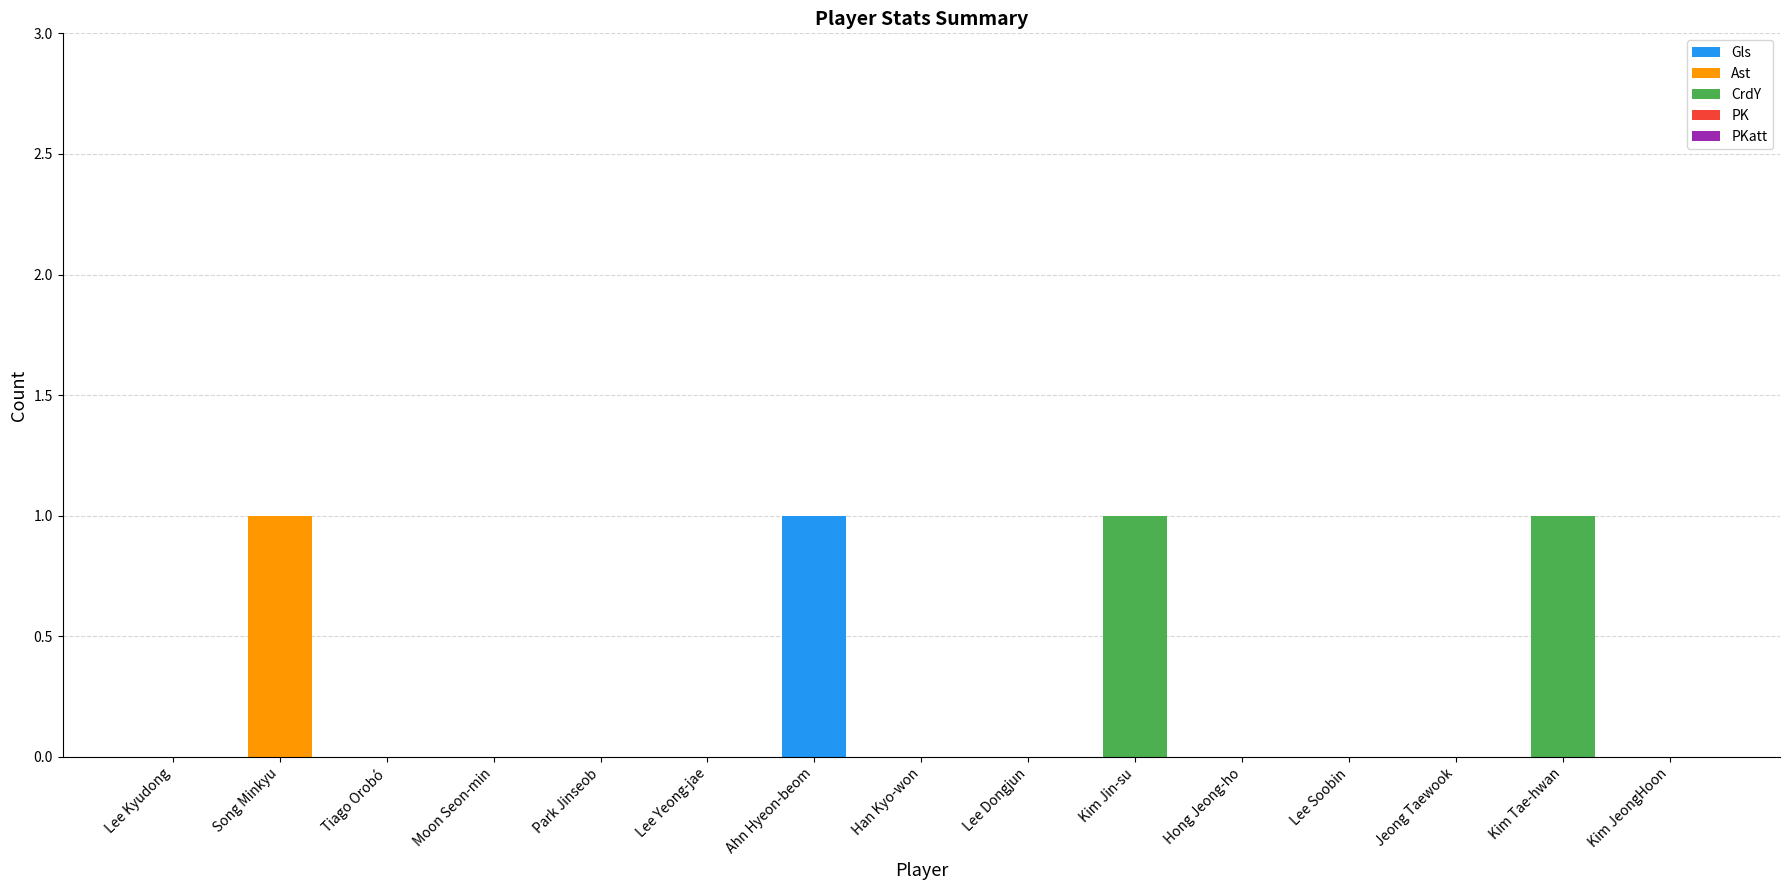

True or false: Gls has a value of 1 at Han Kyo-won.

False